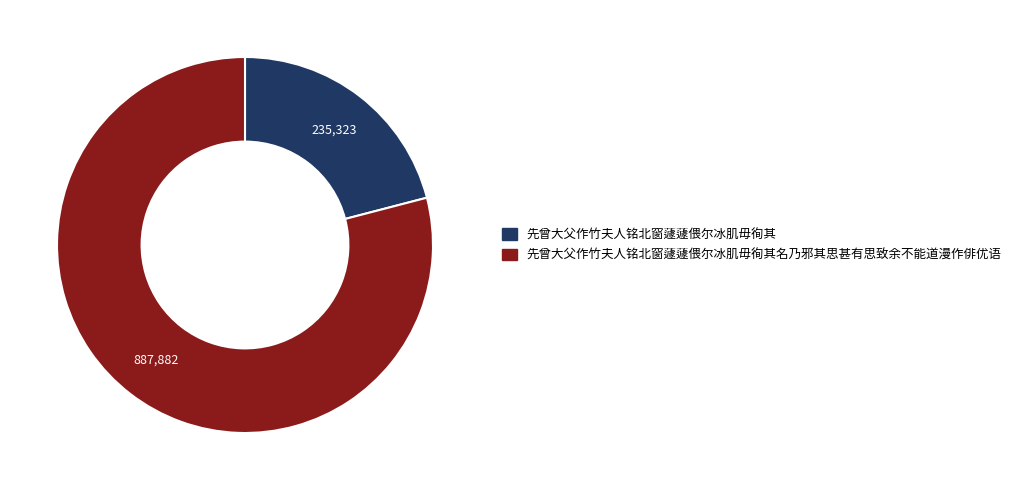

The 先曾大父作竹夫人铭北窗蘧蘧偎尔冰肌毋徇其名乃邪其思甚有思致余不能道漫作俳优语 slice represents 79% of the pie. True or false?

True